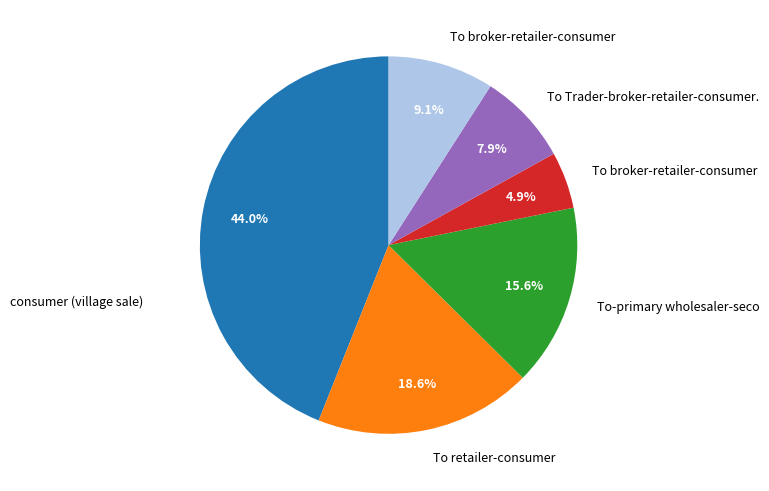

Is there a majority slice in this chart?

No